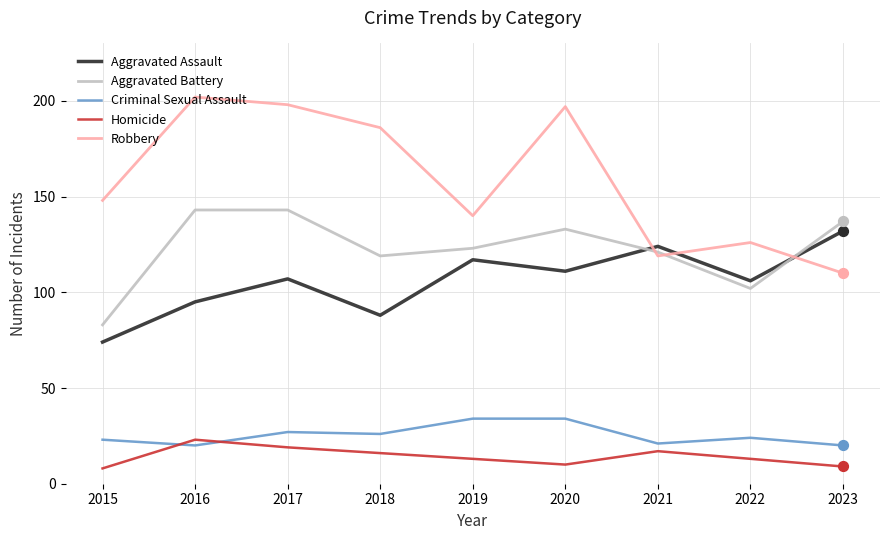

Which series has the largest total across all categories?

Robbery